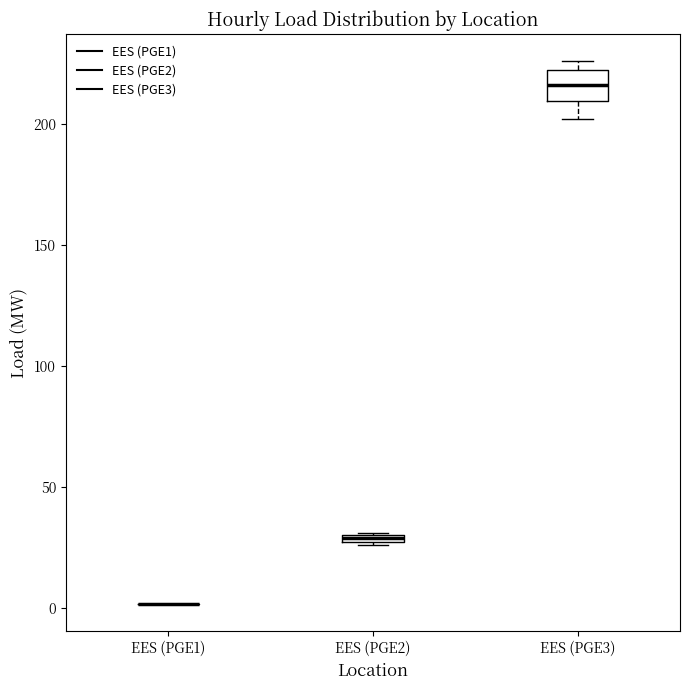

Which box is the tallest, from its lower edge to its upper edge?

EES (PGE3)